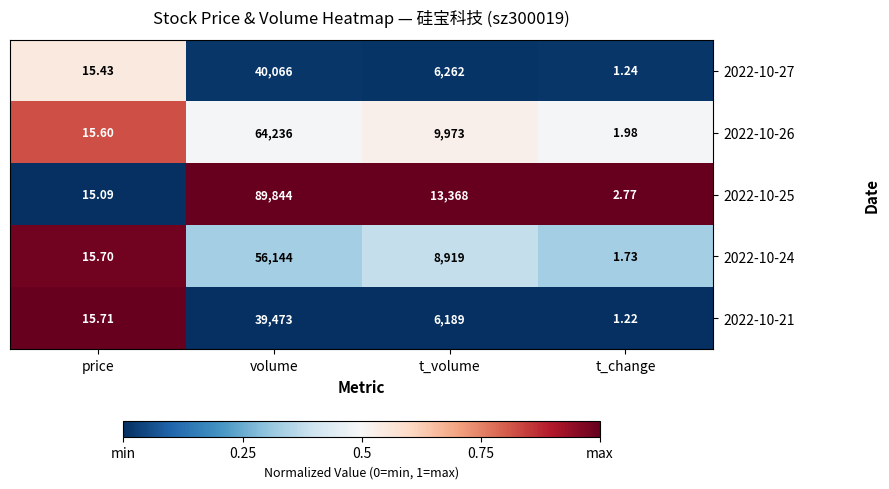

Rank the series at volume from lowest to highest value.

2022-10-21, 2022-10-27, 2022-10-24, 2022-10-26, 2022-10-25